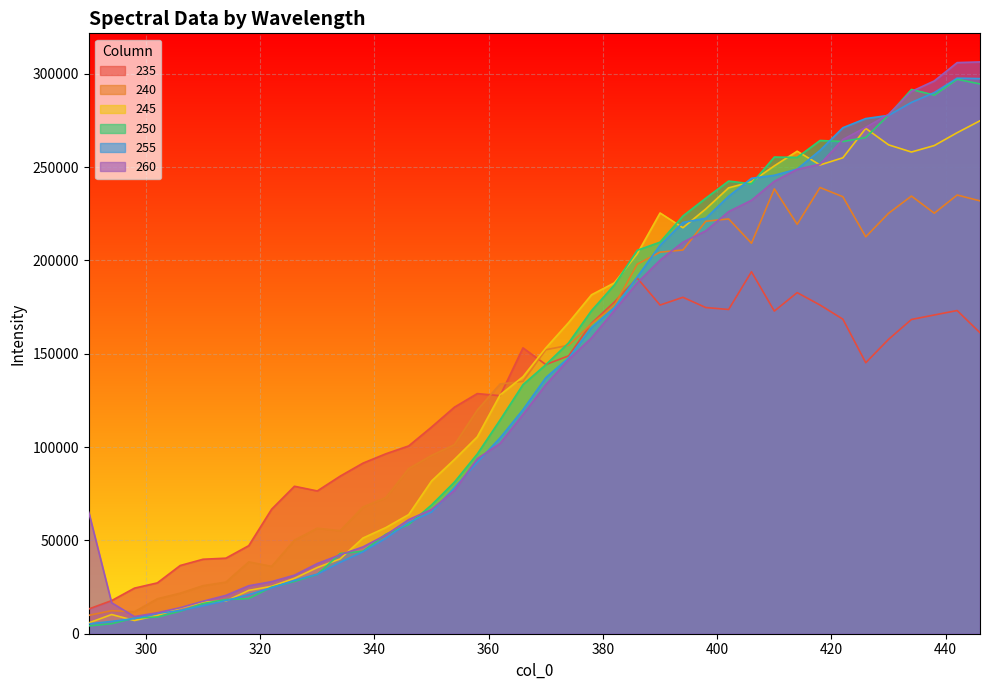

What is the minimum value for 235?

13266.3